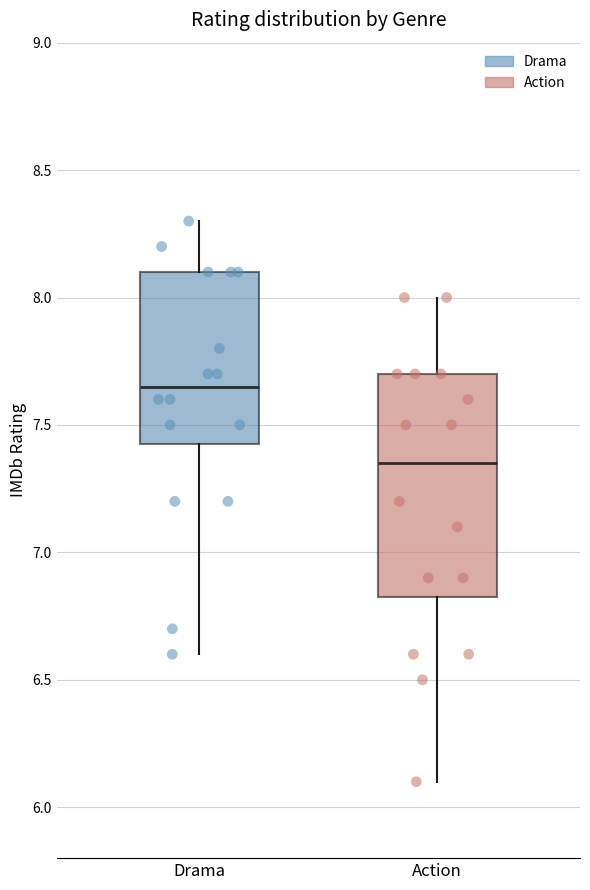

Reading left to right, transcribe this box plot: for each box, give where its median line is, the range the box spans, and where its two whiskers end, as read against the y-axis. The values are not printed on the chart, so give them approximately, as read against the axis.

Drama: median 7.65, box 7.45 to 8.10, whiskers 6.60 to 8.30
Action: median 7.35, box 6.85 to 7.70, whiskers 6.10 to 8.00